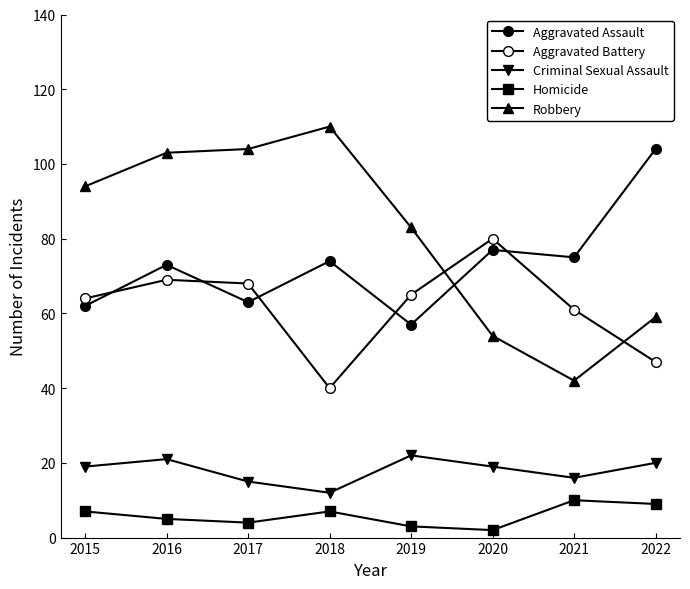

Does the chart display data point markers on the line(s)?

Yes